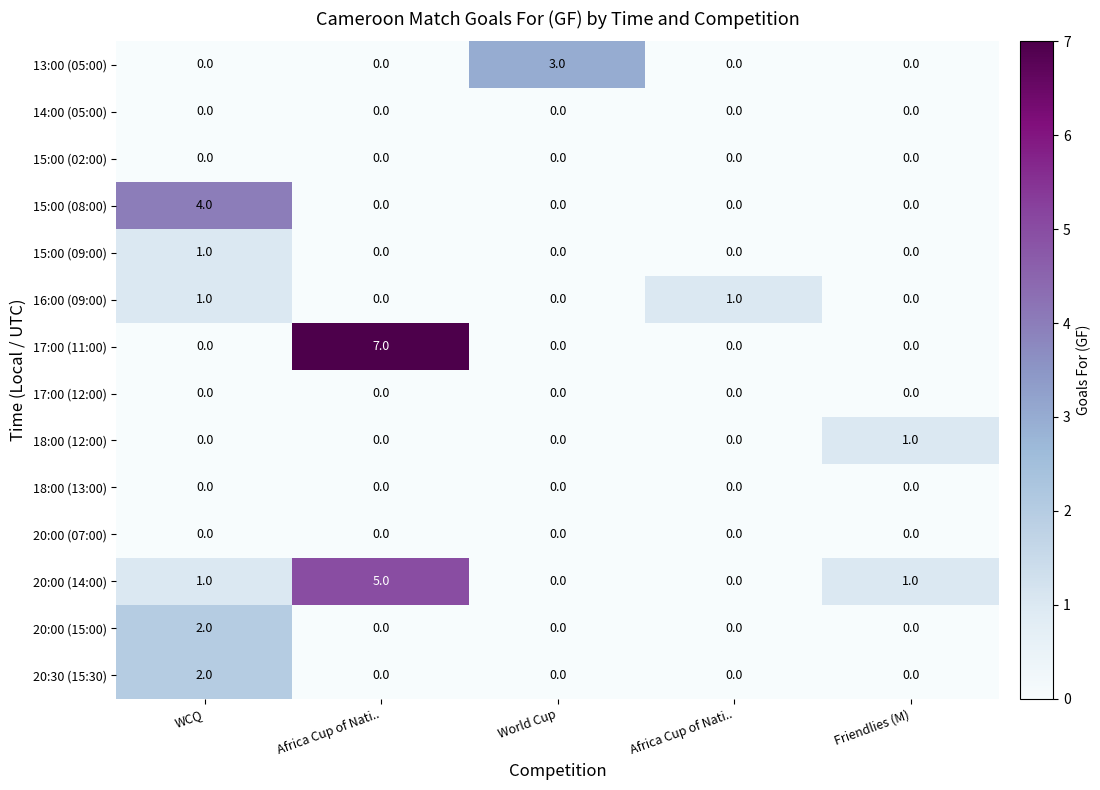

What is the spread (max minus min) of values at Africa Cup of Nati..?

7